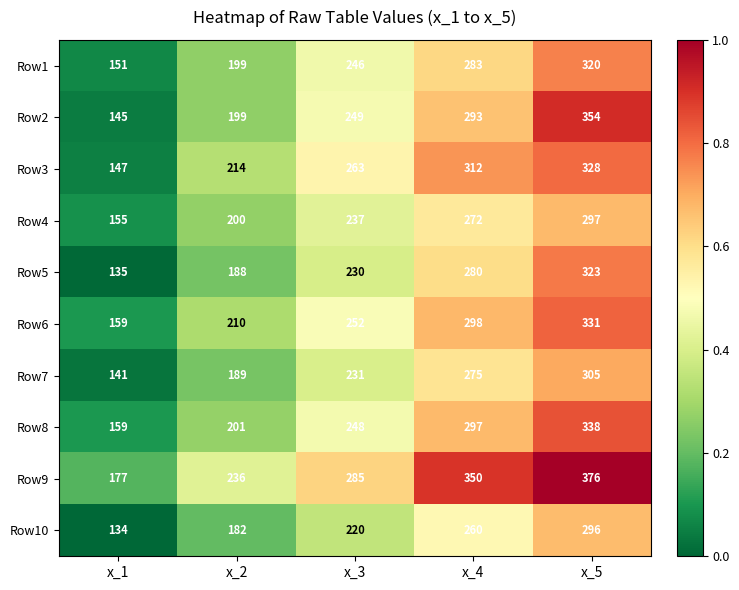

What value does the Row2 series have at x_4?

293